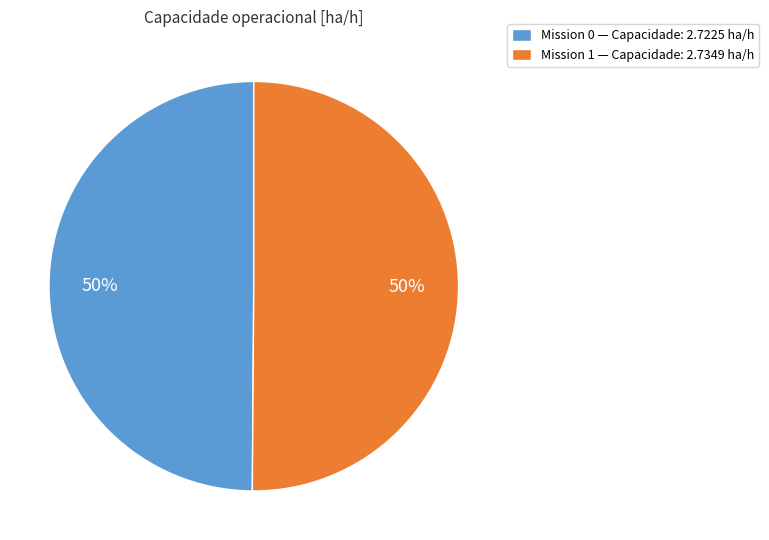

Is it true that Mission 0 — Capacidade: 2.7225 ha/h is 43% of the pie?

False